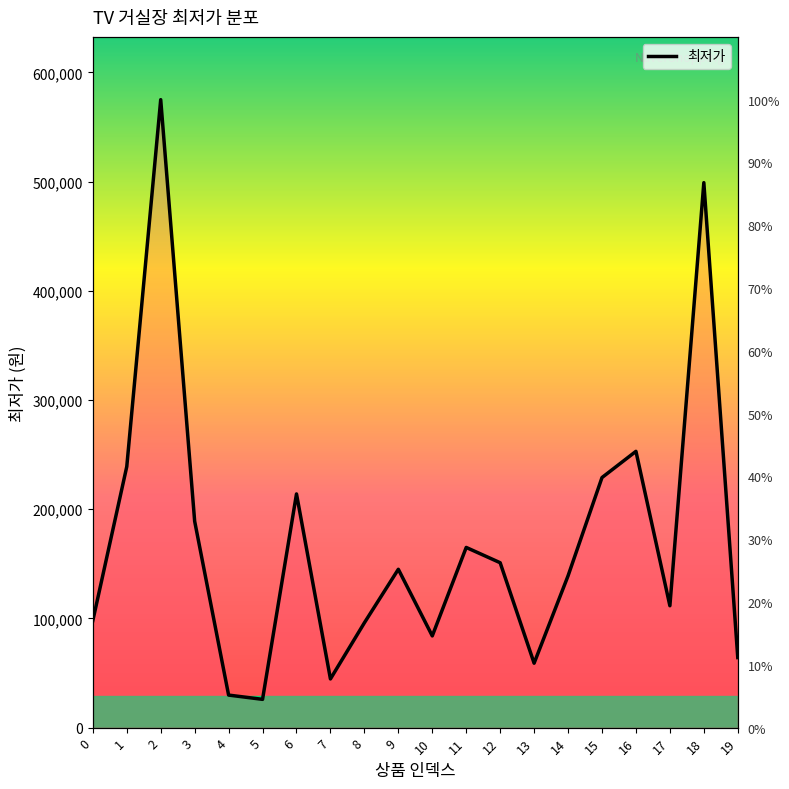

How many data points are less than 145000?

10